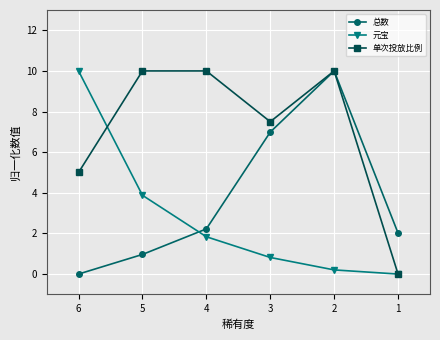

Rank the series by their average value, from lowest to highest.

元宝, 总数, 单次投放比例